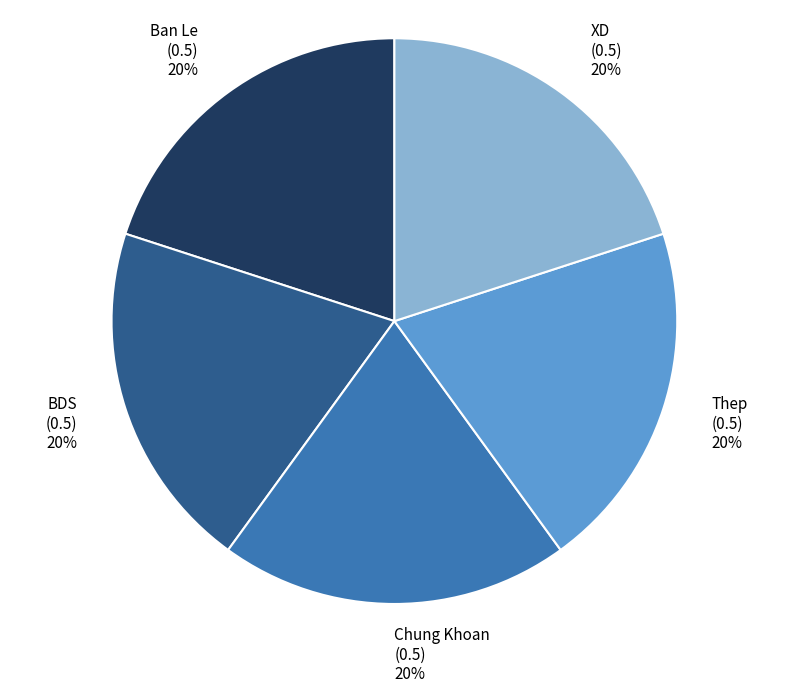

Is there a majority slice in this chart?

No